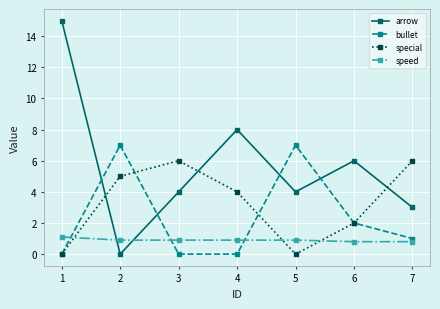

Does the chart display data point markers on the line(s)?

Yes